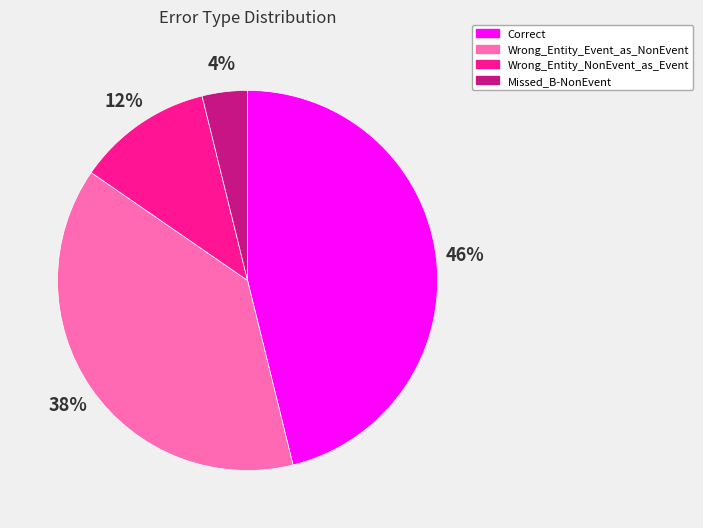

What percentage is the Wrong_Entity_Event_as_NonEvent slice, to the nearest percent?

38%